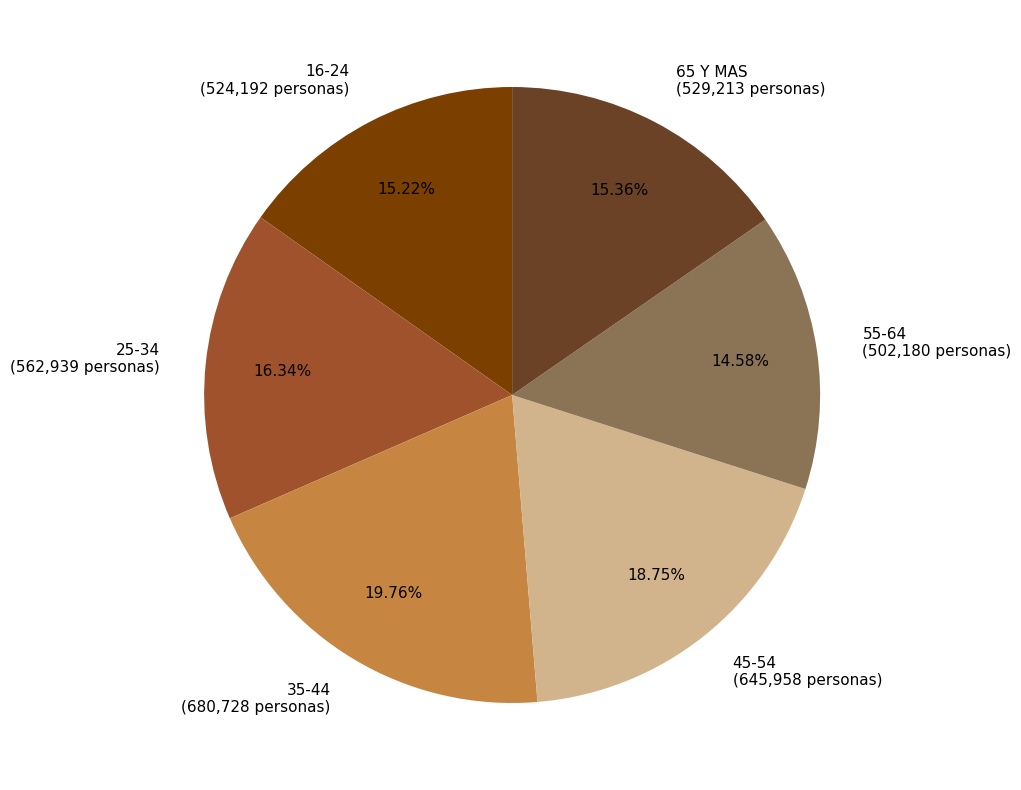

Which has a higher value, 16-24 or 25-34?

25-34